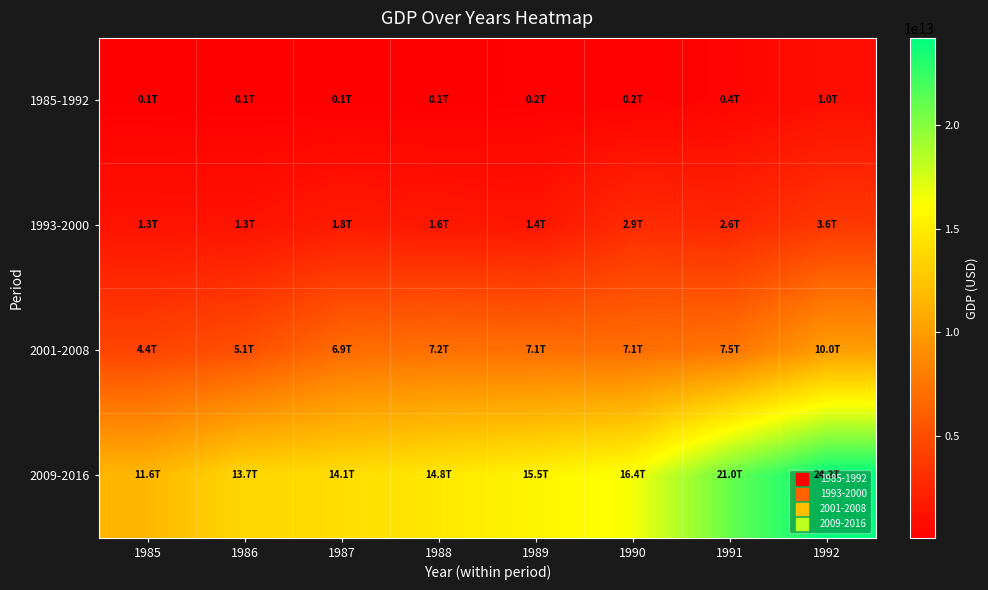

Which series has the largest total across all categories?

2009-2016